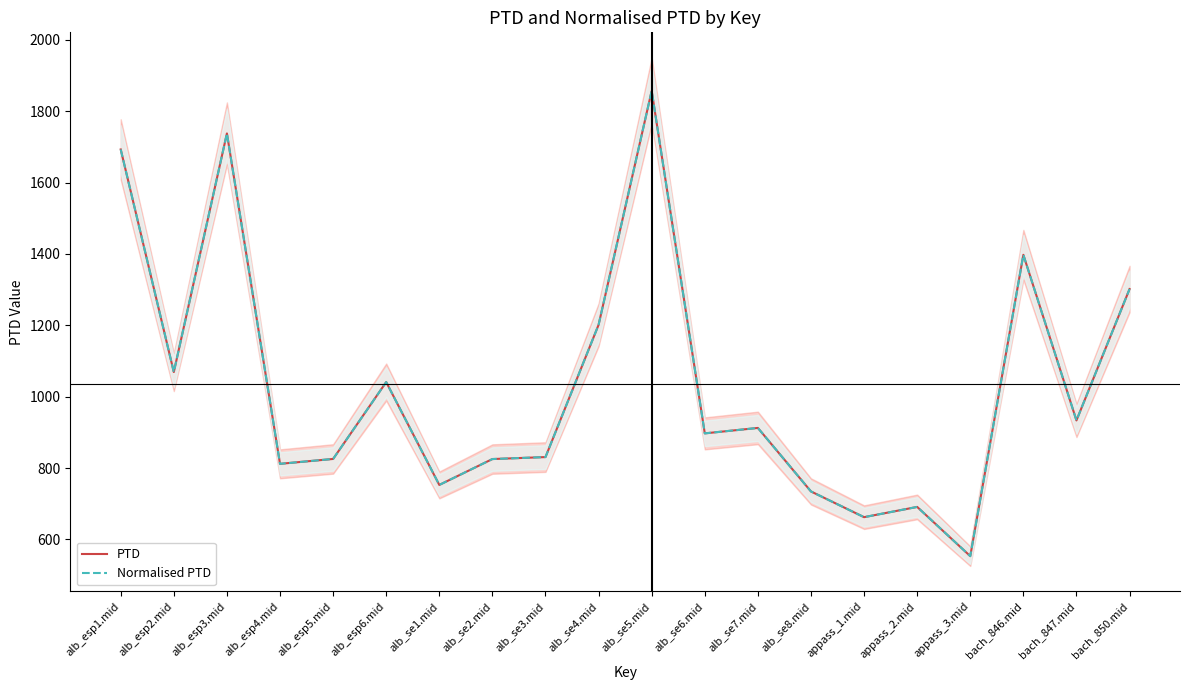

What is the sum of the PTD values at alb_se7.mid and alb_esp6.mid?

1953.2